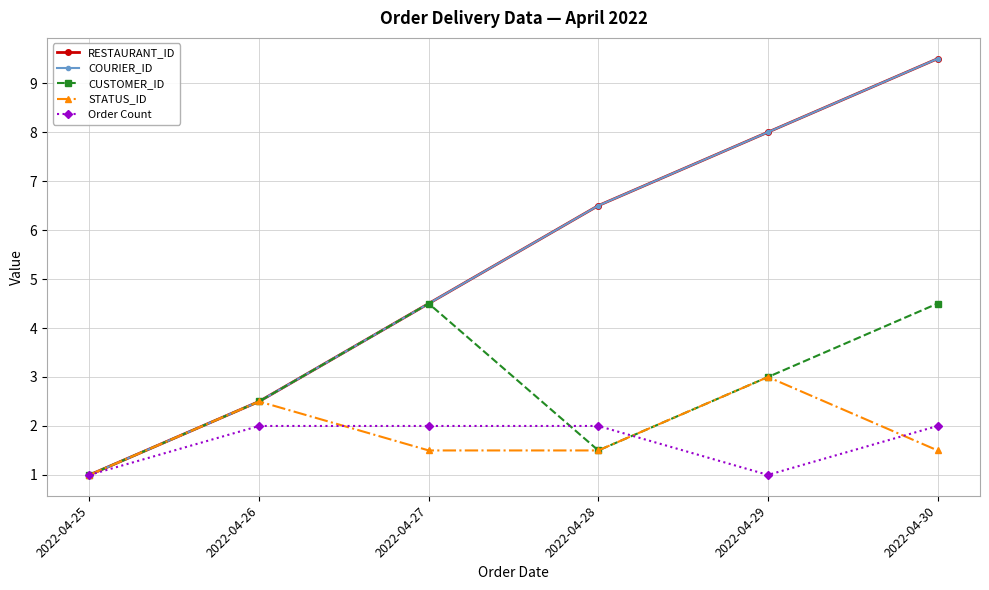

True or false: Order Count has more than 0 points higher than both neighbors.

False